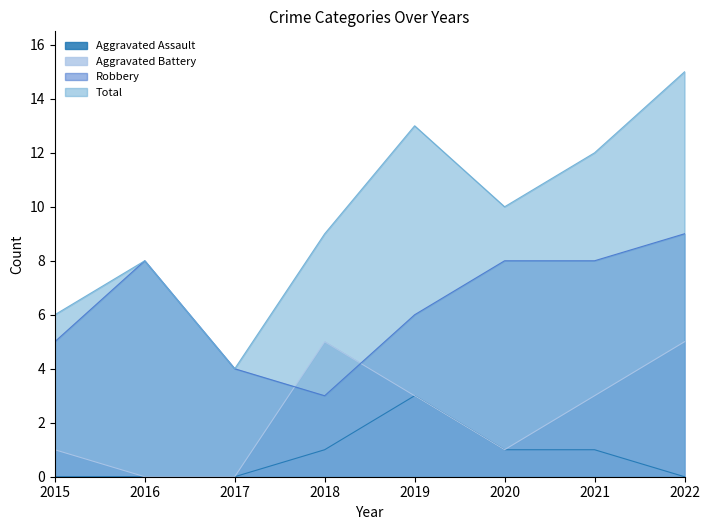

Reading left to right, list all the values displayed in this chart.

Aggravated Assault: 2015=0	2016=0	2017=0	2018=1	2019=3	2020=1	2021=1	2022=0
Aggravated Battery: 2015=1	2016=0	2017=0	2018=5	2019=3	2020=1	2021=3	2022=5
Robbery: 2015=5	2016=8	2017=4	2018=3	2019=6	2020=8	2021=8	2022=9
Total: 2015=6	2016=8	2017=4	2018=9	2019=13	2020=10	2021=12	2022=15